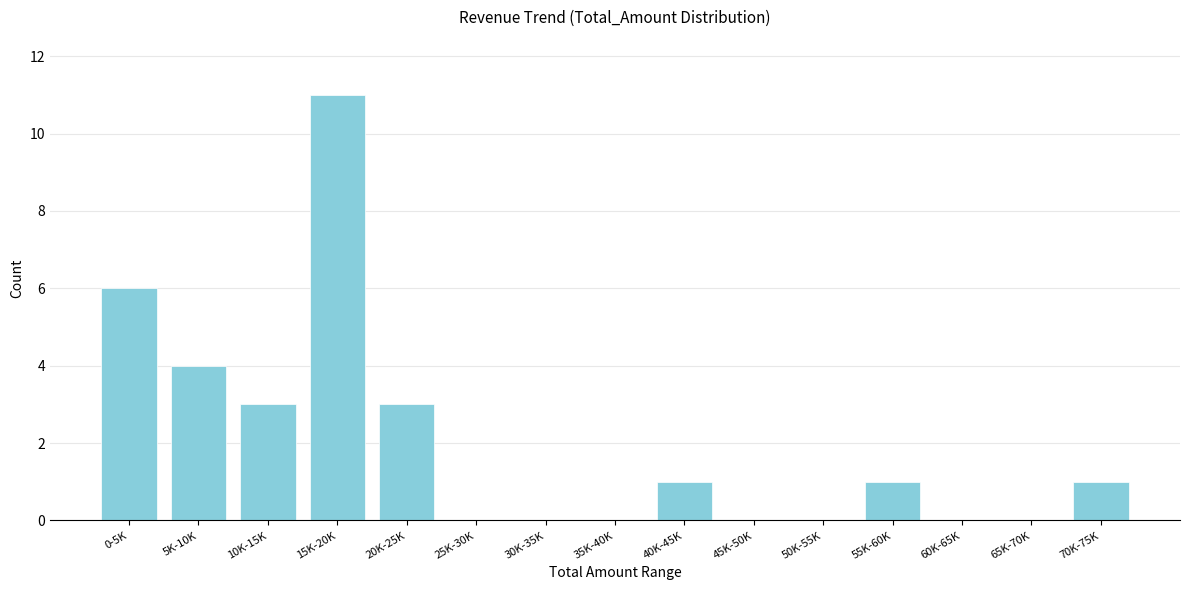

Reading left to right, transcribe all the data shown in this chart.

0-5K=6	5K-10K=4	10K-15K=3	15K-20K=11	20K-25K=3	25K-30K=0	30K-35K=0	35K-40K=0	40K-45K=1	45K-50K=0	50K-55K=0	55K-60K=1	60K-65K=0	65K-70K=0	70K-75K=1